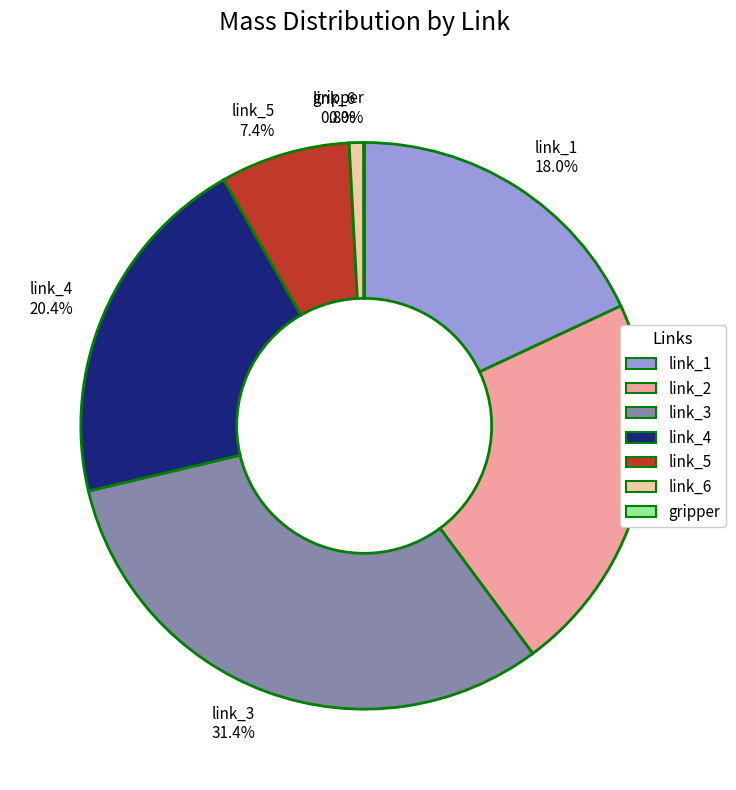

What percentage is the link_2 slice, to the nearest percent?

22%